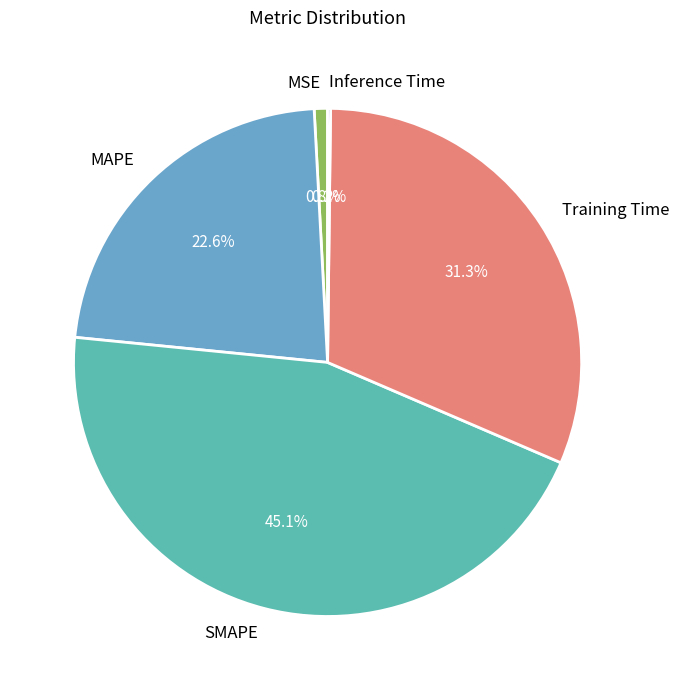

The SMAPE slice represents 45% of the pie. True or false?

True